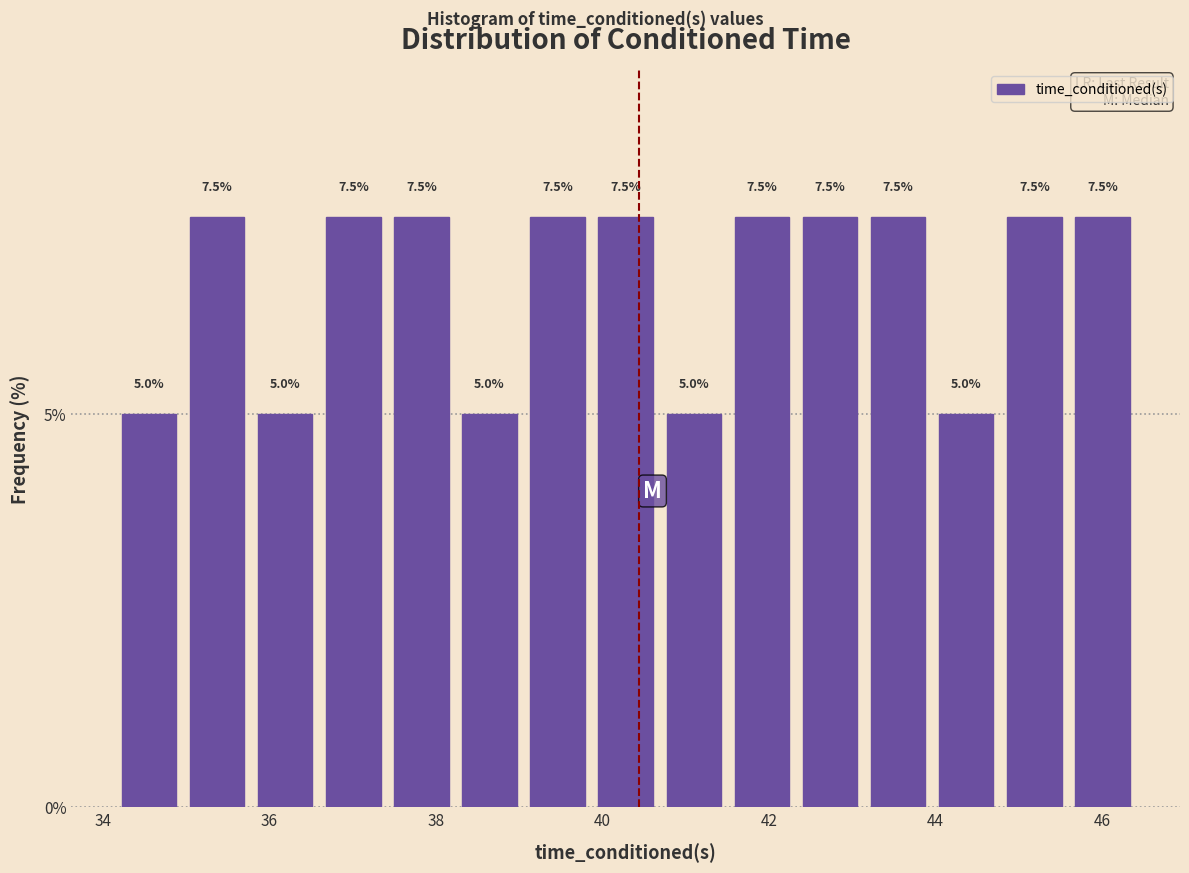

Reading left to right, list every bar in this chart as the range it spans on the x-axis followed by its height. The bar edges are not printed on the chart, so give them approximately, as read against the axis.

34.2 to 35.0: 5.0
35.0 to 35.8: 7.5
35.8 to 36.6: 5.0
36.6 to 37.4: 7.5
37.4 to 38.2: 7.5
38.2 to 39.0: 5.0
39.0 to 39.8: 7.5
39.8 to 40.6: 7.5
40.6 to 41.6: 5.0
41.6 to 42.4: 7.5
42.4 to 43.2: 7.5
43.2 to 44.0: 7.5
44.0 to 44.8: 5.0
44.8 to 45.6: 7.5
45.6 to 46.4: 7.5